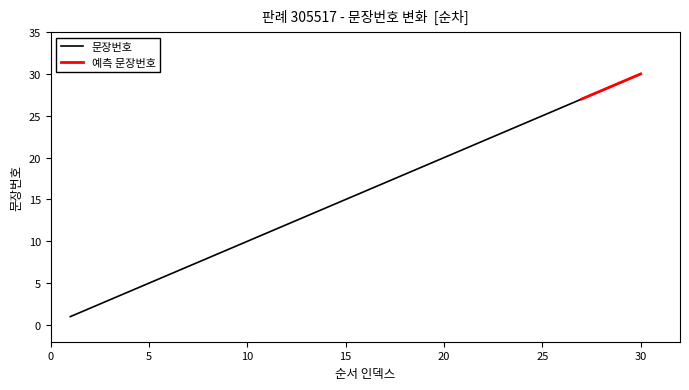

What is the difference between the values at 26 and 1?

25